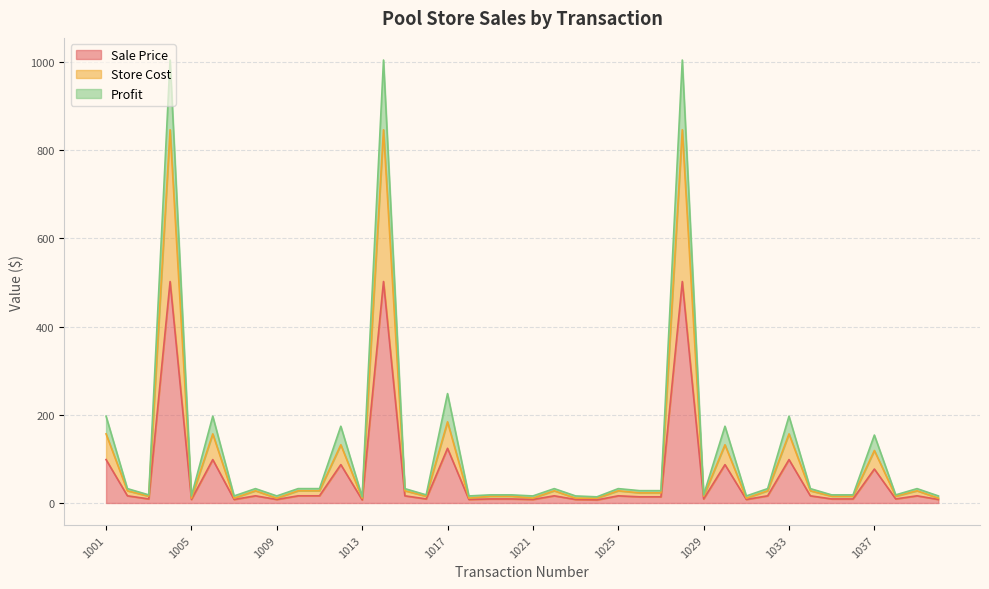

Which label corresponds to the smallest value in the chart?

1013